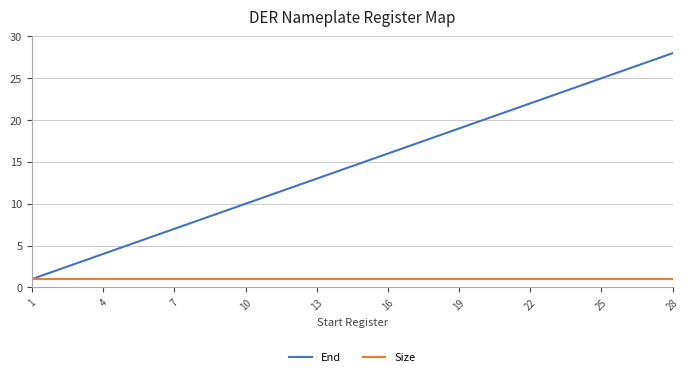

What is the highest value of the End series?

28